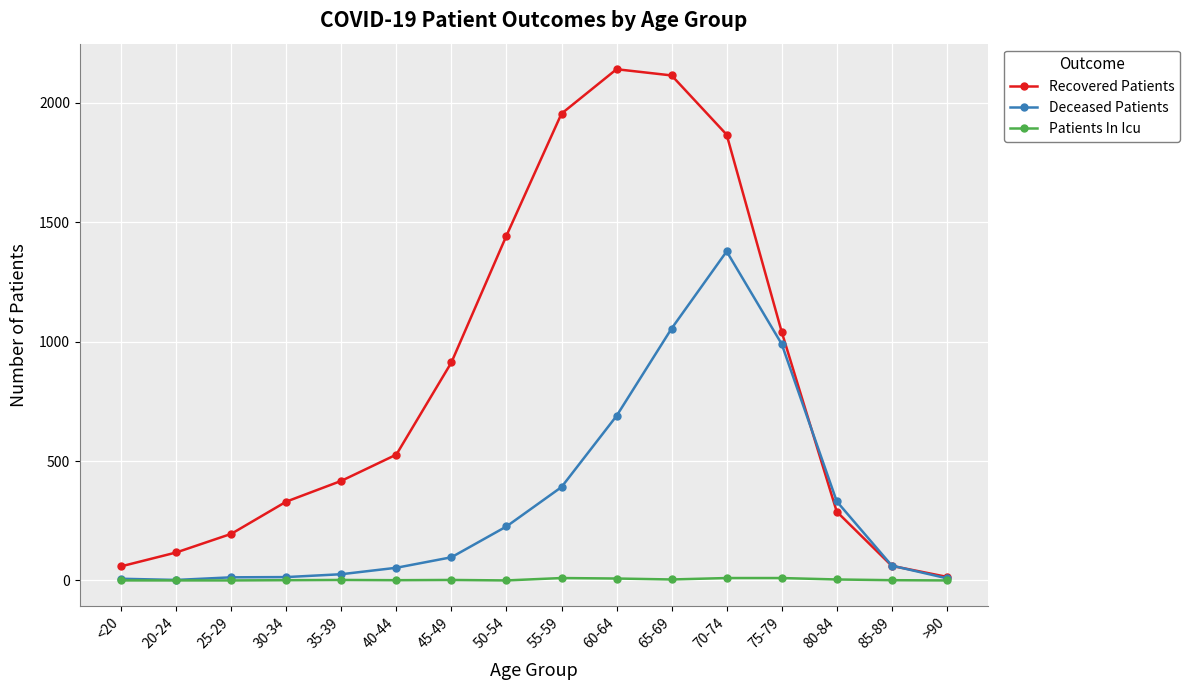

True or false: Patients In Icu has more than 1 points higher than both neighbors.

True